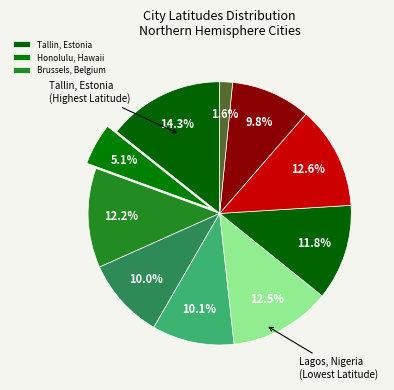

Count the number of slices in the pie.

10